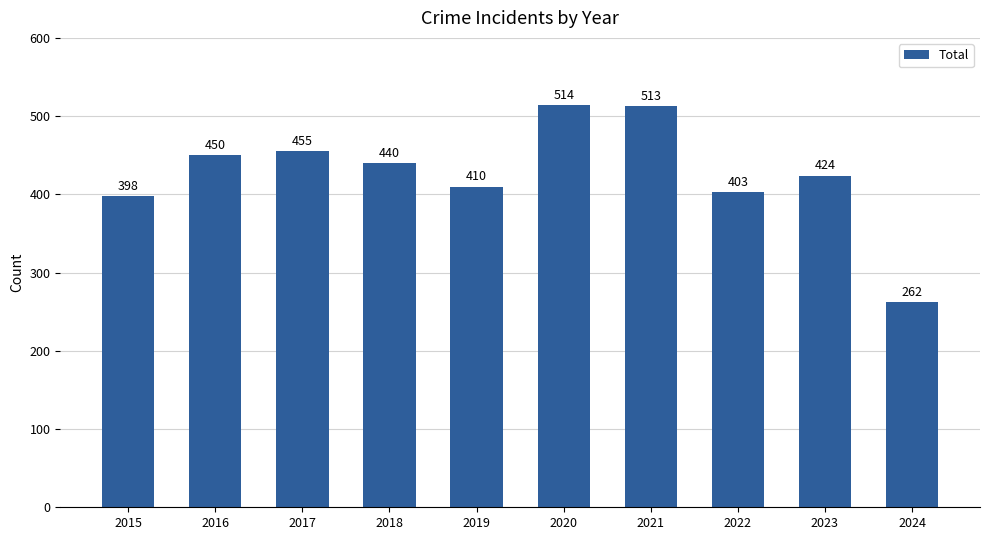

Which category has the highest value across all series?

2020